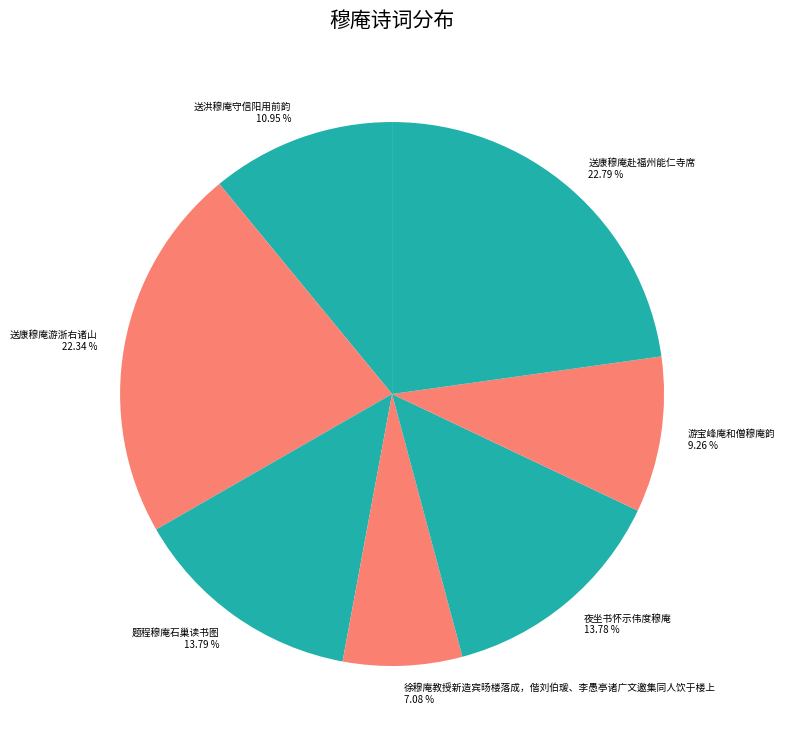

Combined, do 送洪穆庵守信阳用前韵 and 送康穆庵赴福州能仁寺席 account for over 50%?

No